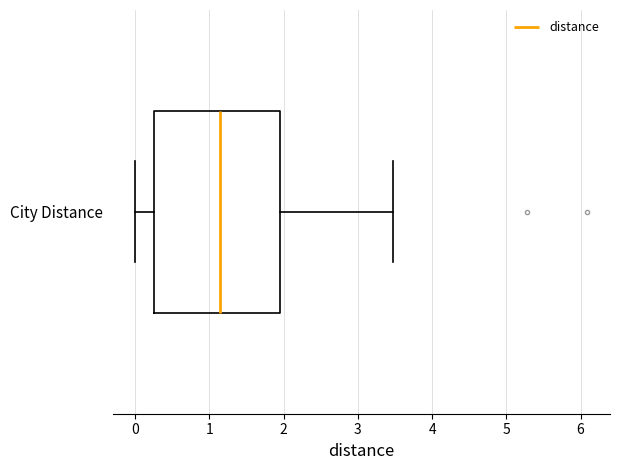

Read this box plot against the x-axis: the position of the median line, the range covered by the box, and the ends of both whiskers. The values are not printed on the chart, so give them approximately, as read against the axis.

median 1.1, box 0.3 to 2.0, whiskers 0.0 to 3.5